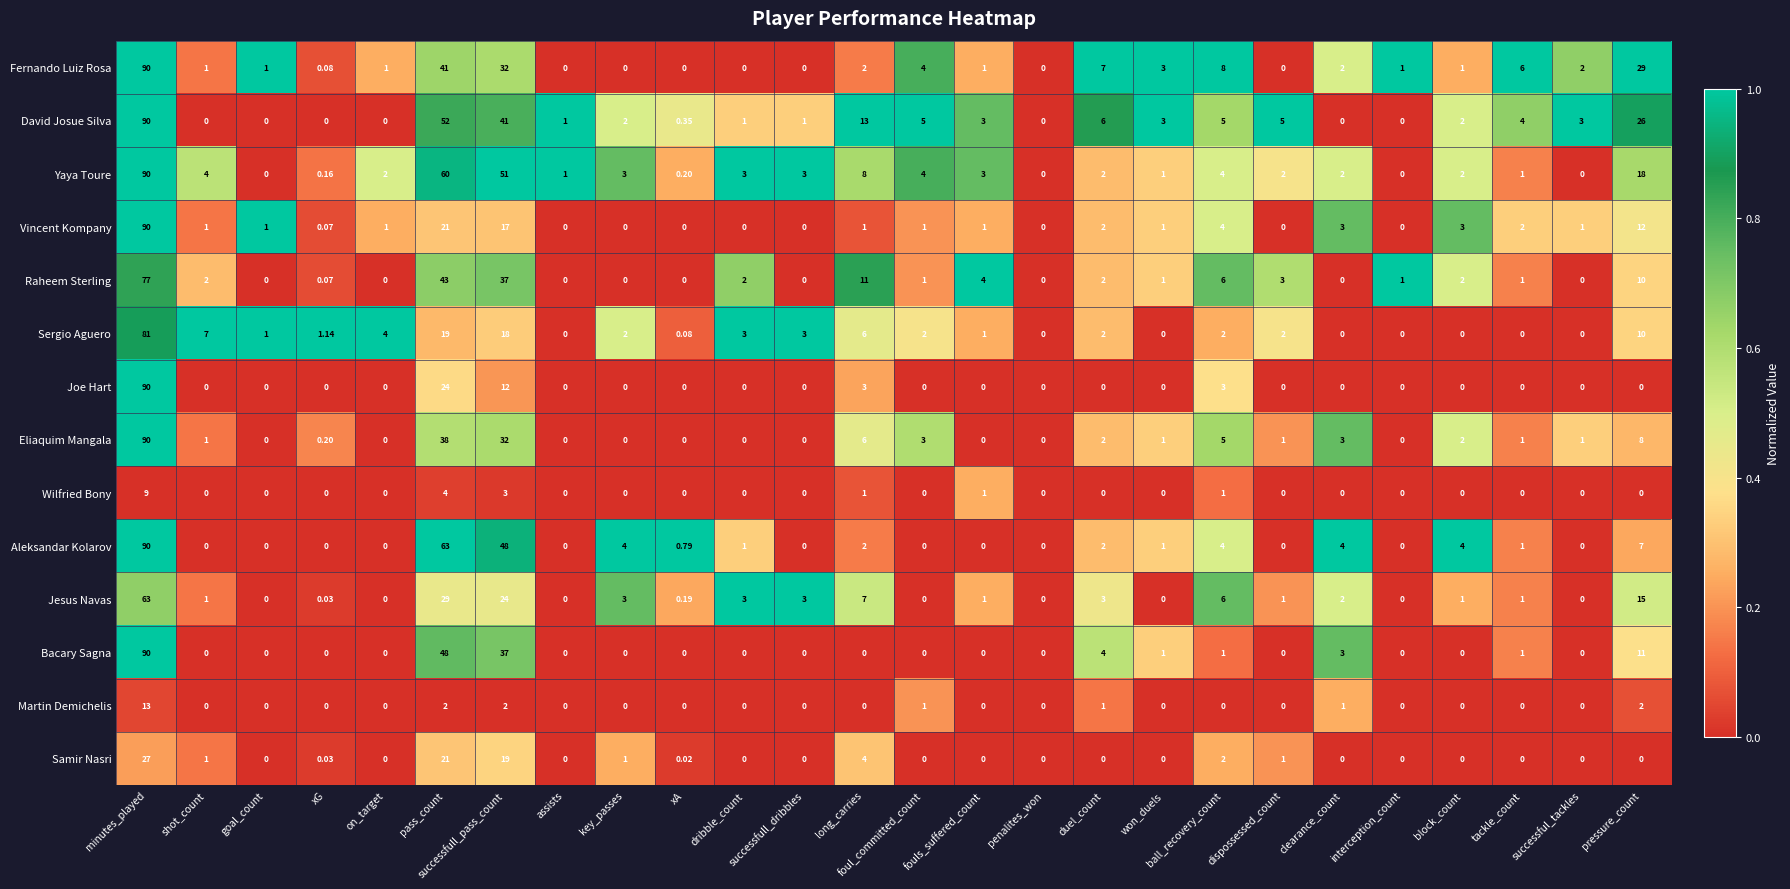

Which series has the largest total across all categories?

Yaya Toure